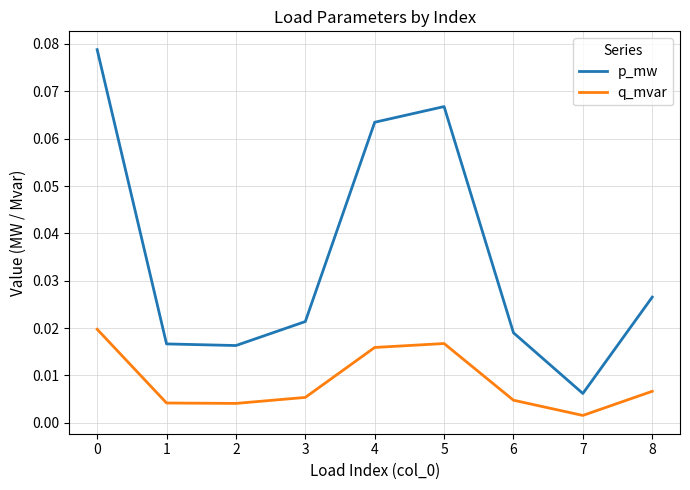

Which label corresponds to the smallest value in the chart?

7